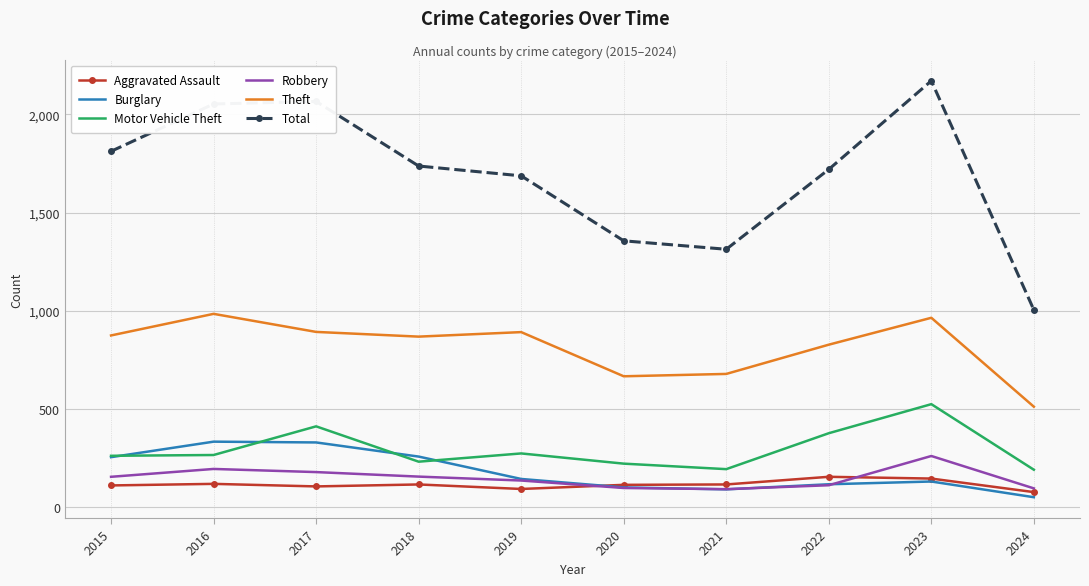

What is the difference between the second highest and second lowest values in the Burglary series?

239